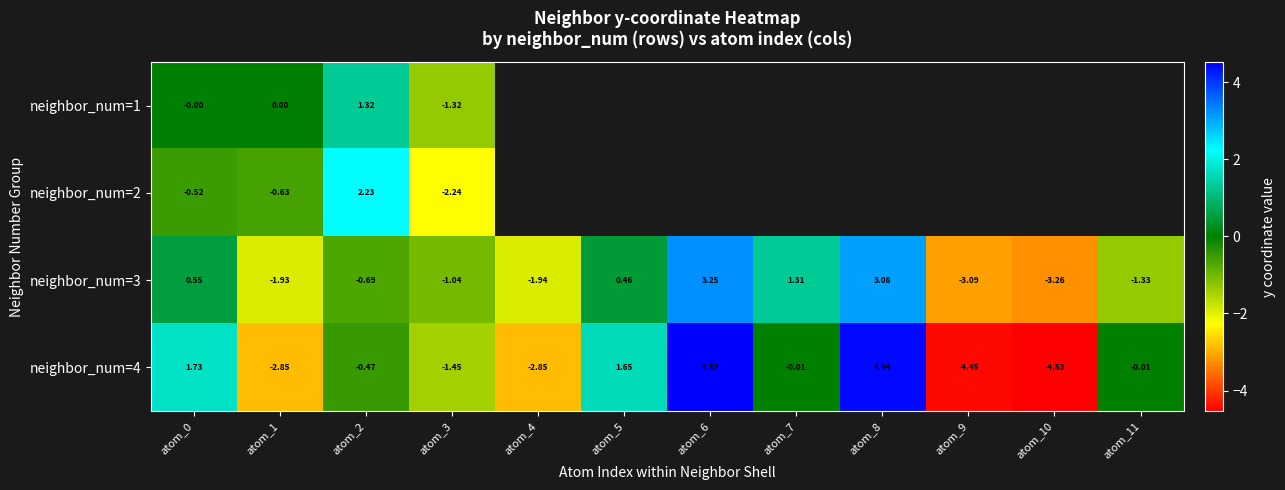

Is the value of neighbor_num=3 at atom_1 greater than the value of neighbor_num=4 at atom_9?

Yes